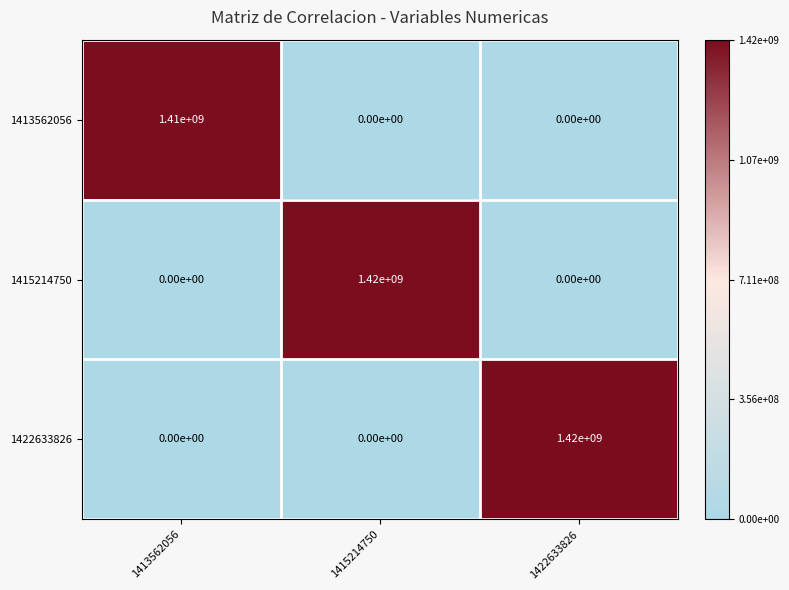

Reading left to right, extract all data points from this chart.

1413562056: 1413562056=1410000000	1415214750=0	1422633826=0
1415214750: 1413562056=0	1415214750=1420000000	1422633826=0
1422633826: 1413562056=0	1415214750=0	1422633826=1420000000